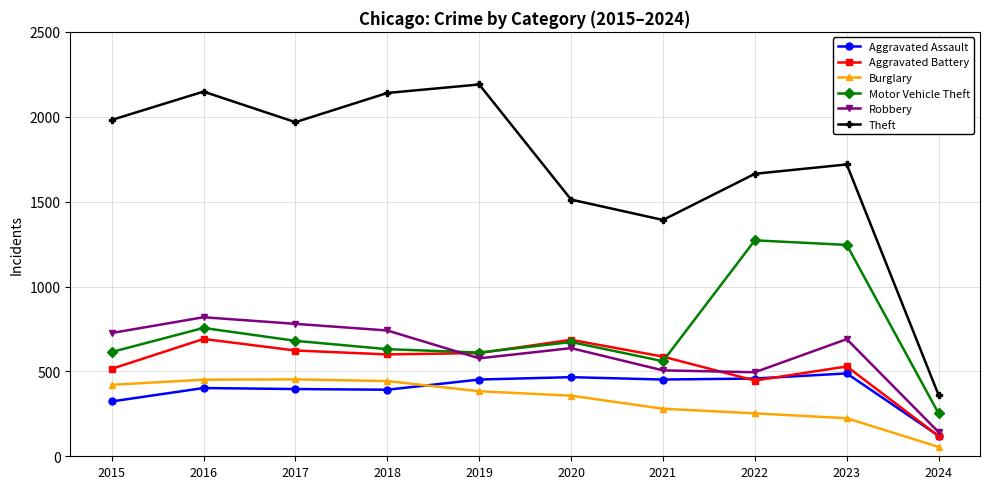

At how many categories does at least one series exceed 877?

9